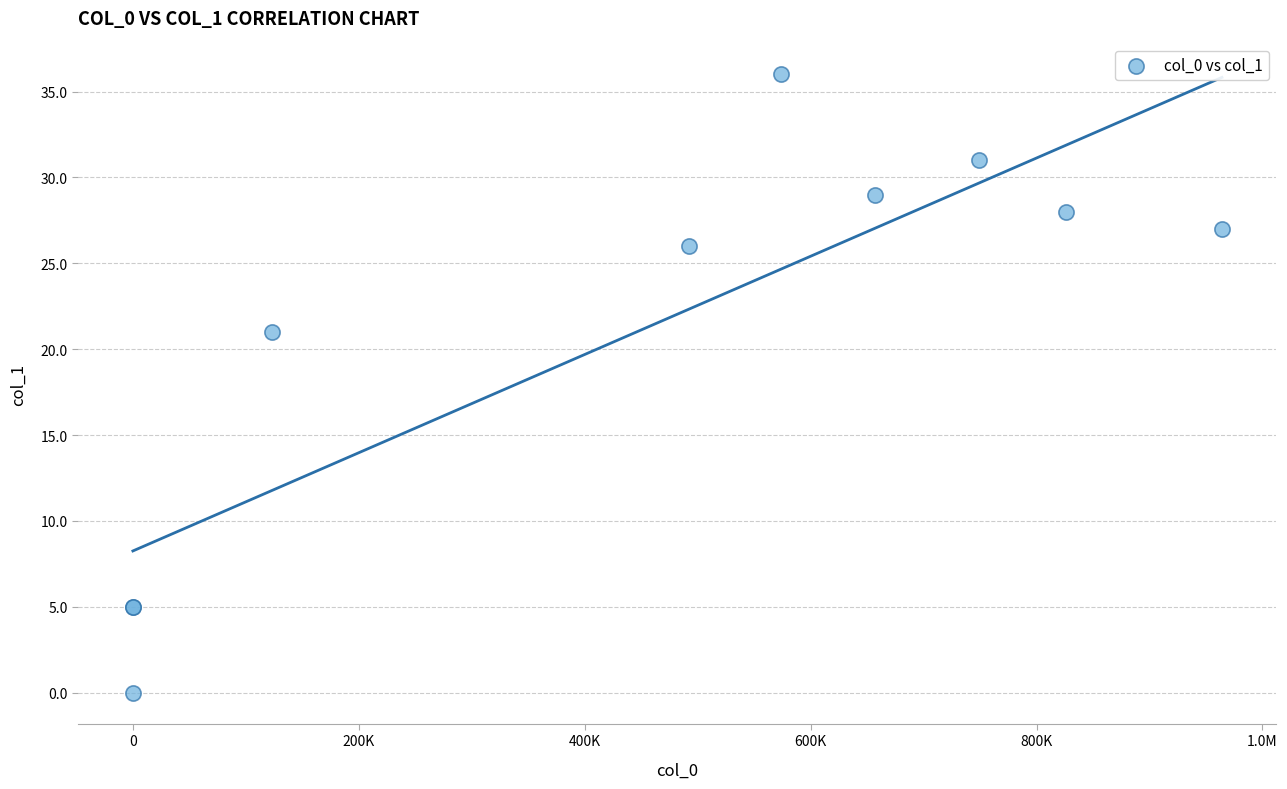

What Y value in the scatter plot is closest to 18?

21